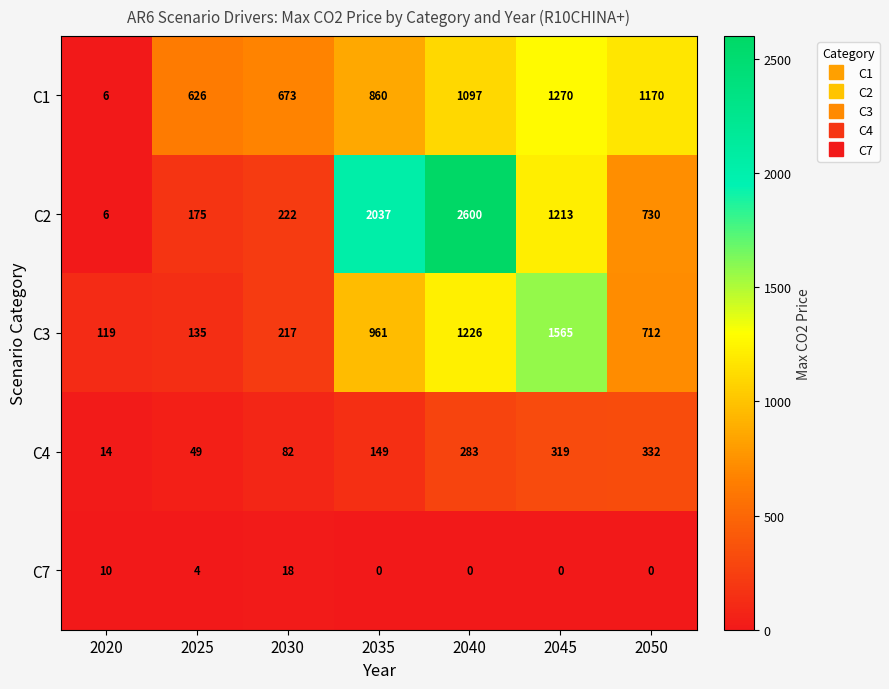

Rank the series by their maximum value, from lowest to highest.

C7, C4, C1, C3, C2